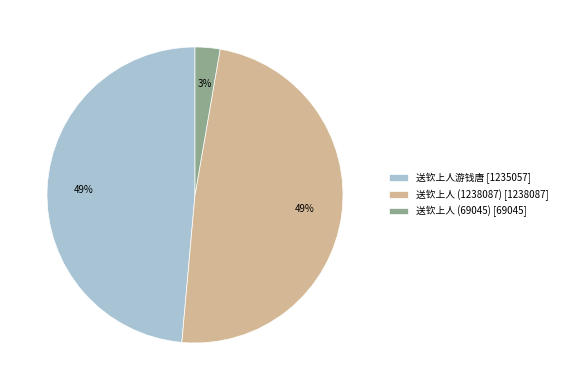

How many segments does this pie chart have?

3